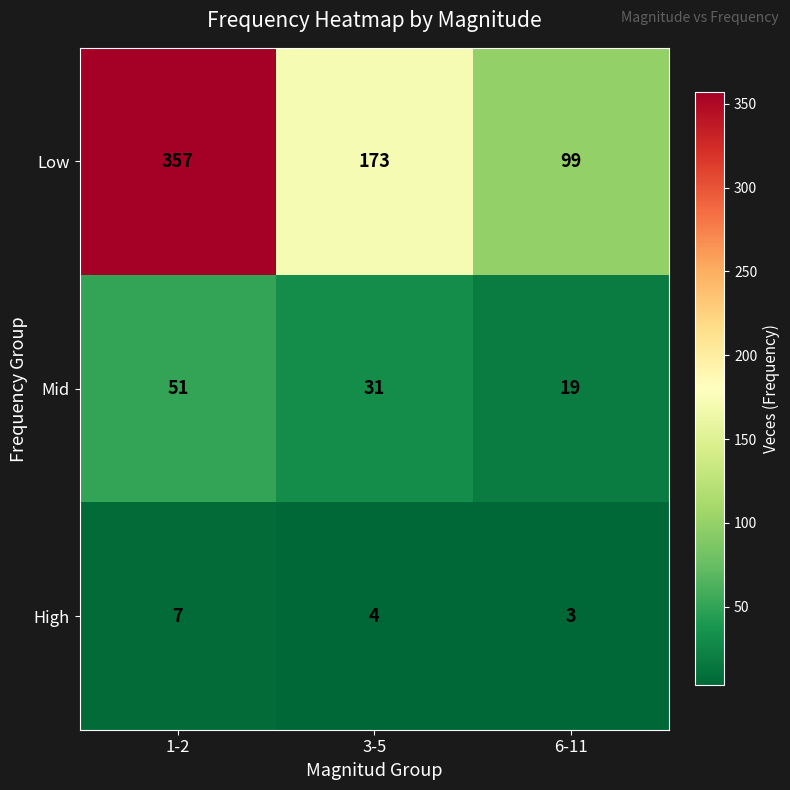

Which category has the lowest value across all series?

6-11